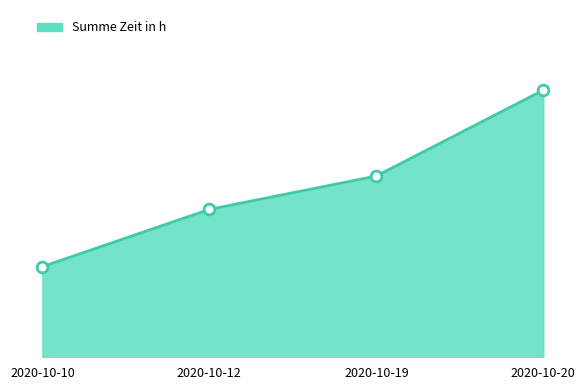

Which has a higher value, 2020-10-12 or 2020-10-20?

2020-10-20